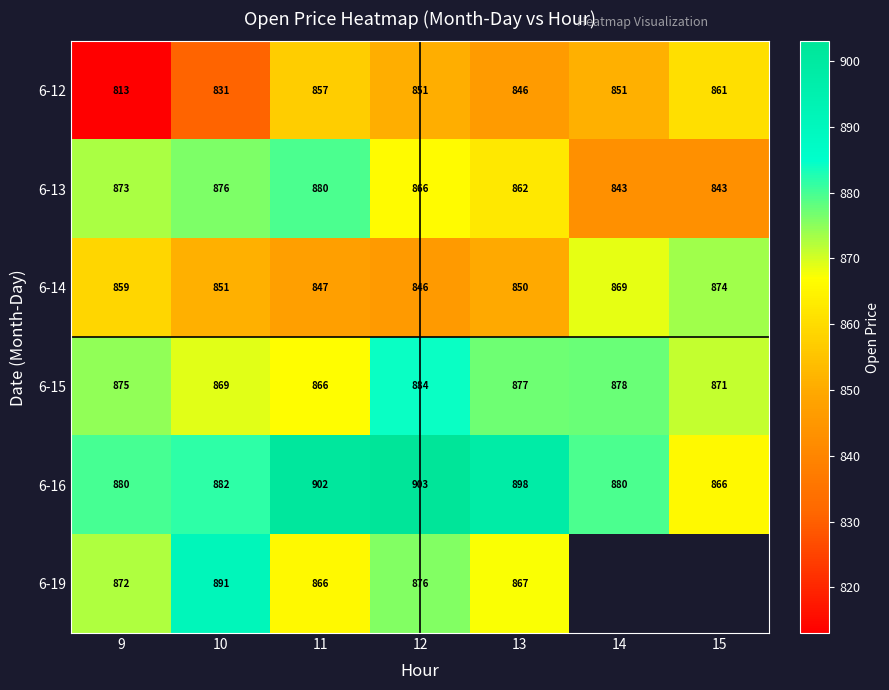

At which category is the sum across all series the highest?

12